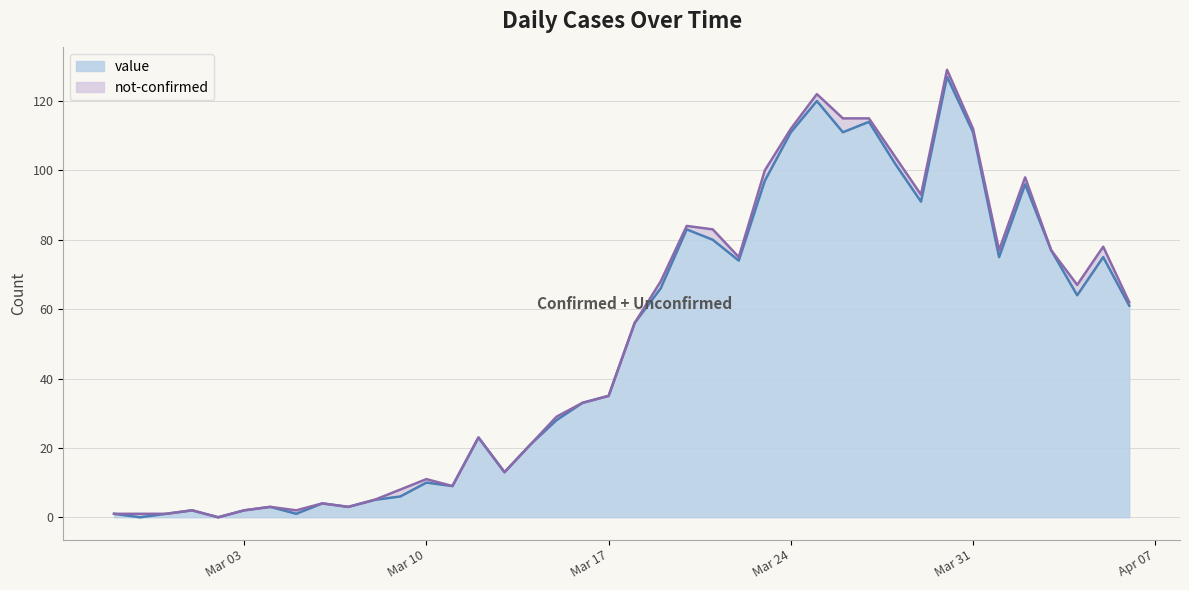

What is the total value across all series at Mar 17?

35